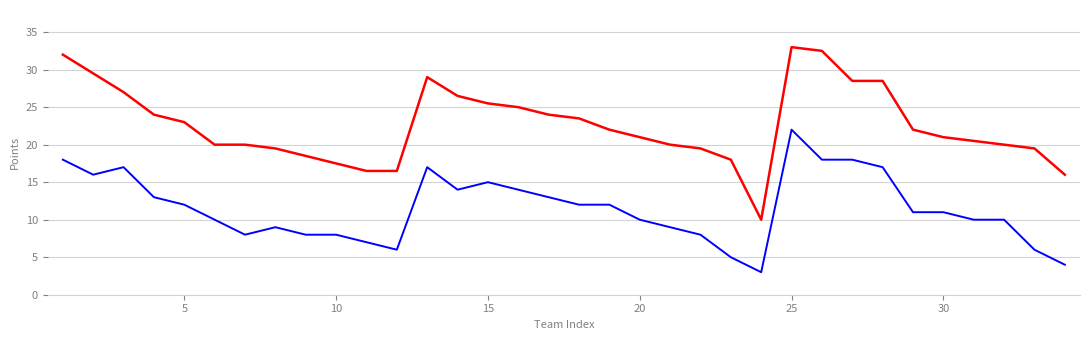

Does the chart have visible grid lines?

Yes